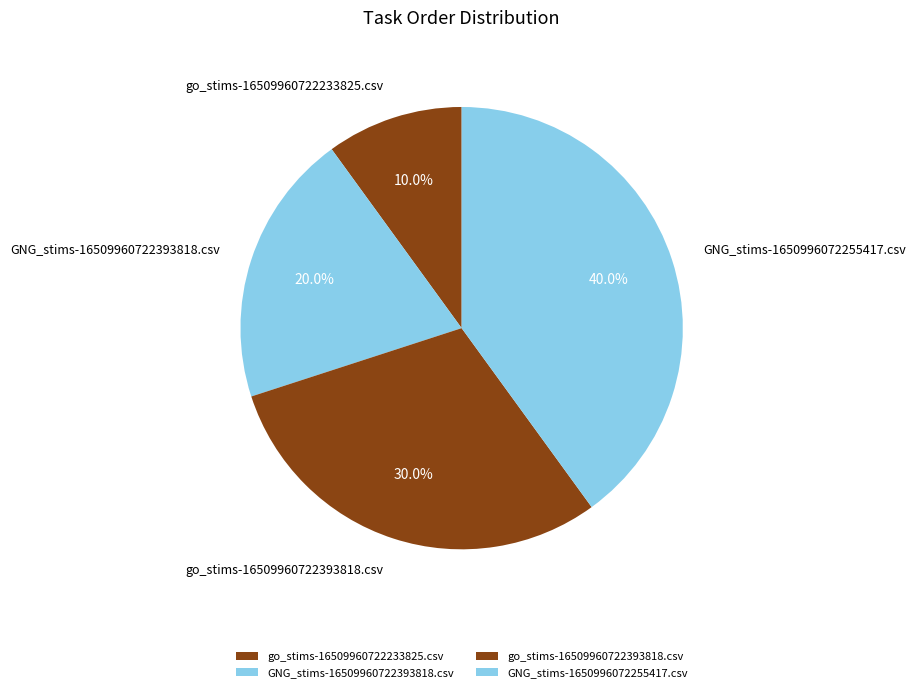

To the nearest percent, what is the difference between the largest and smallest slice percentages?

30%